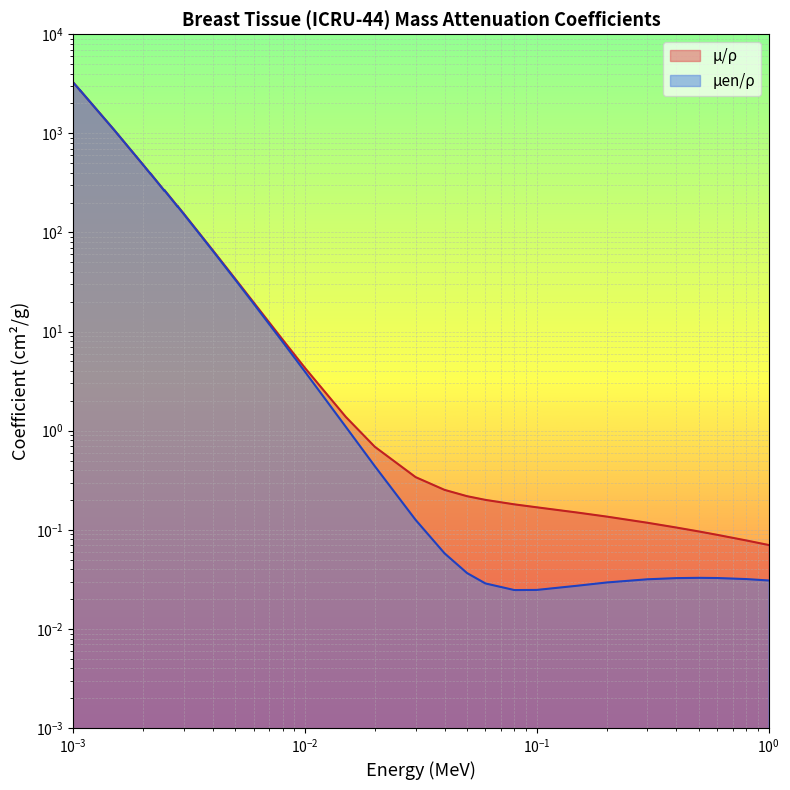

True or false: mu_en_rho and mu_rho intersect in this chart.

False